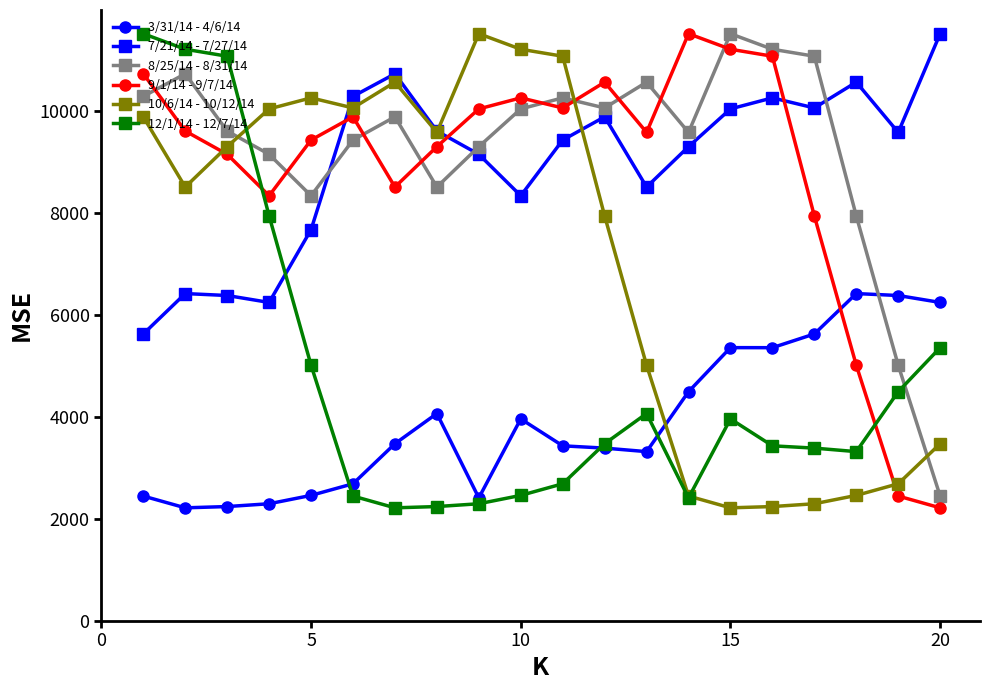

What is the maximum value for 12/1/14 - 12/7/14?

11519